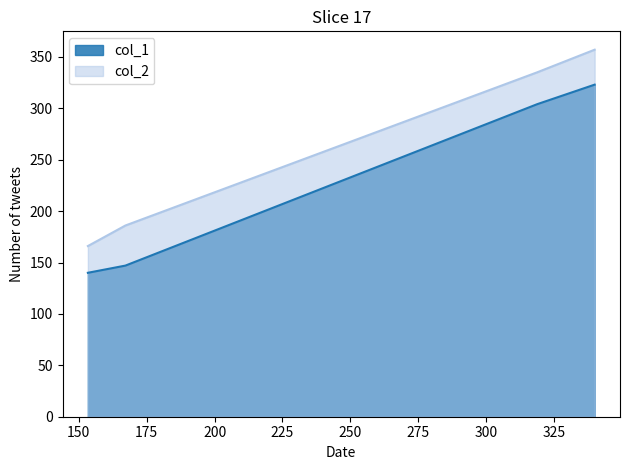

True or false: col_2 has more than 2 points higher than both neighbors.

False